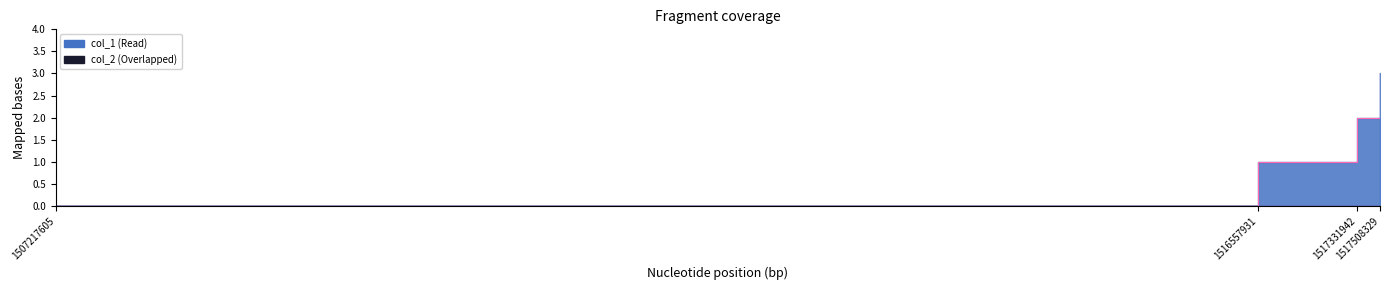

How many data points are less than 2?

2